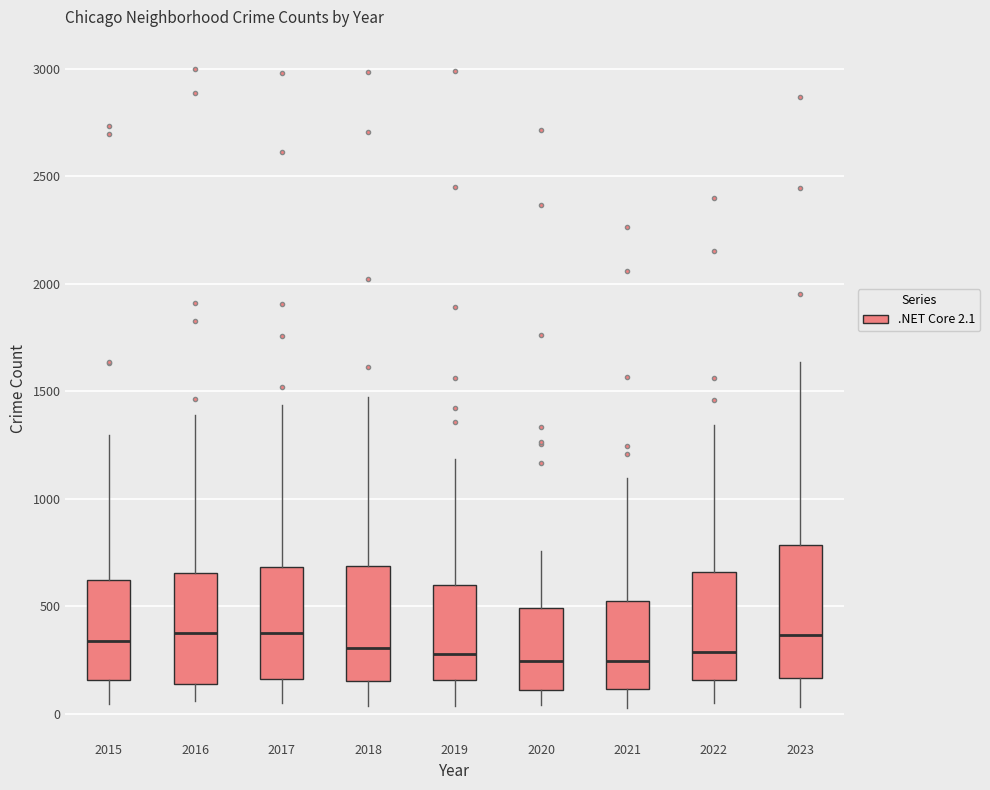

Reading left to right, transcribe this box plot: for each box, give where its median line is, the range the box spans, and where its two whiskers end, as read against the y-axis. The values are not printed on the chart, so give them approximately, as read against the axis.

2015: median 350, box 150 to 600, whiskers 50 to 1300
2016: median 400, box 150 to 650, whiskers 50 to 1400
2017: median 400, box 150 to 700, whiskers 50 to 1450
2018: median 300, box 150 to 700, whiskers 50 to 1450
2019: median 300, box 150 to 600, whiskers 50 to 1200
2020: median 250, box 100 to 500, whiskers 50 to 750
2021: median 250, box 100 to 500, whiskers 50 to 1100
2022: median 300, box 150 to 650, whiskers 50 to 1350
2023: median 350, box 150 to 800, whiskers 50 to 1650